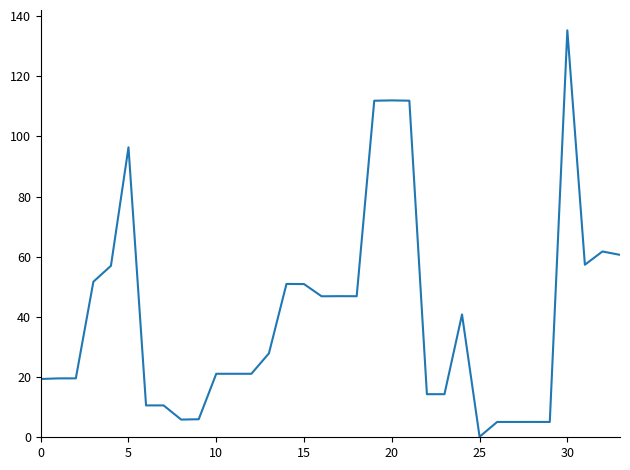

What is the average value?

40.3